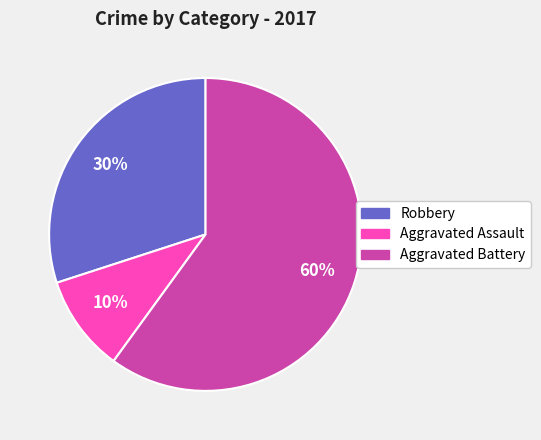

True or false: Aggravated Assault accounts for 1% of the total.

False